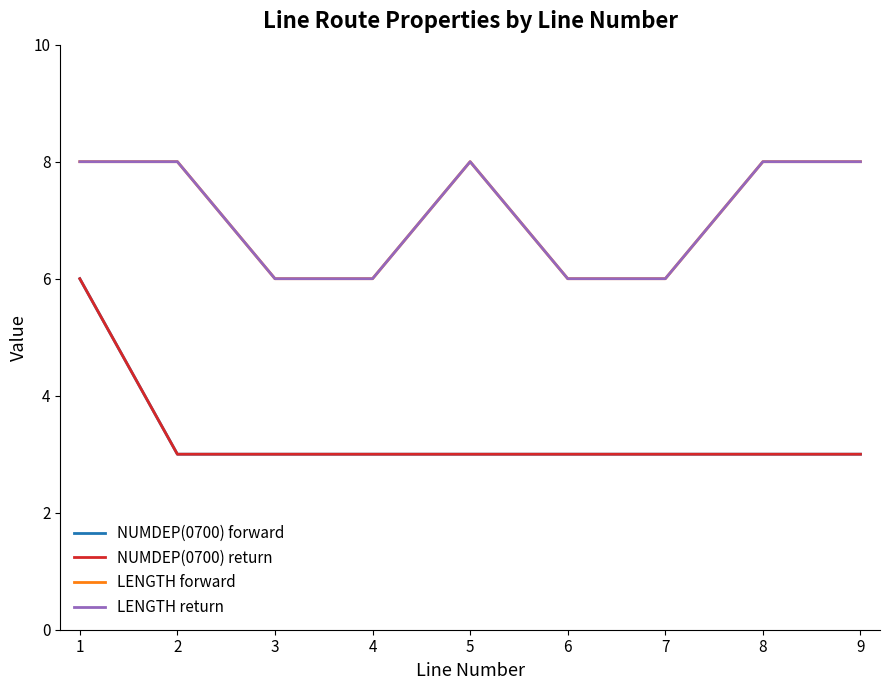

True or false: NUMDEP(0700) return and NUMDEP(0700) forward intersect in this chart.

False